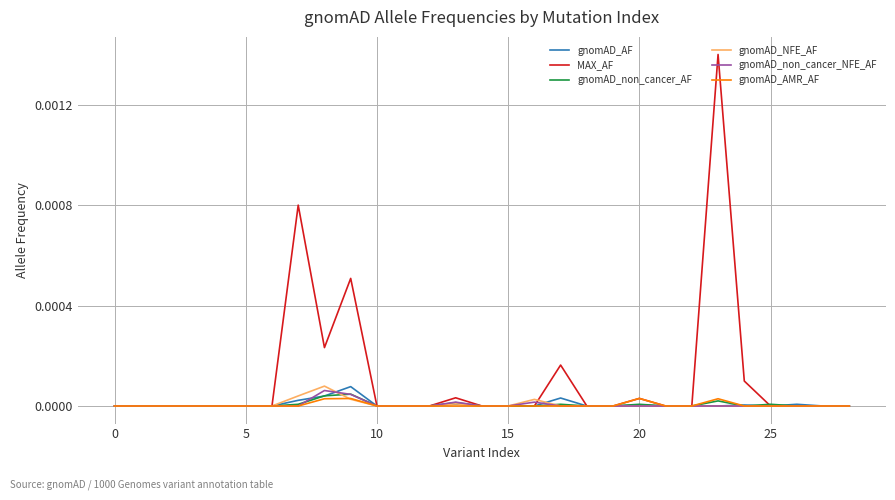

Which series has the largest range (max minus min)?

MAX_AF